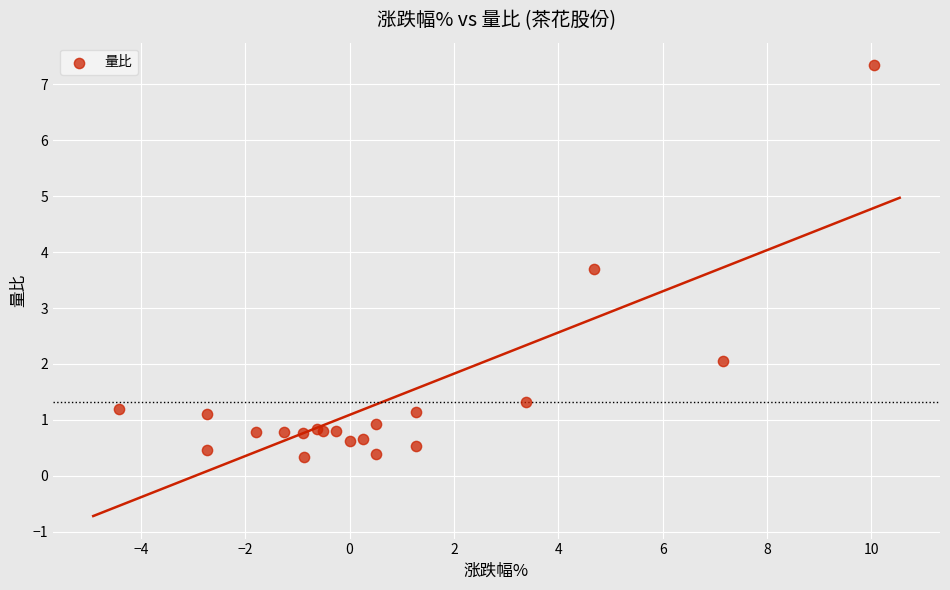

What Y value in the scatter plot is closest to 3?

3.7